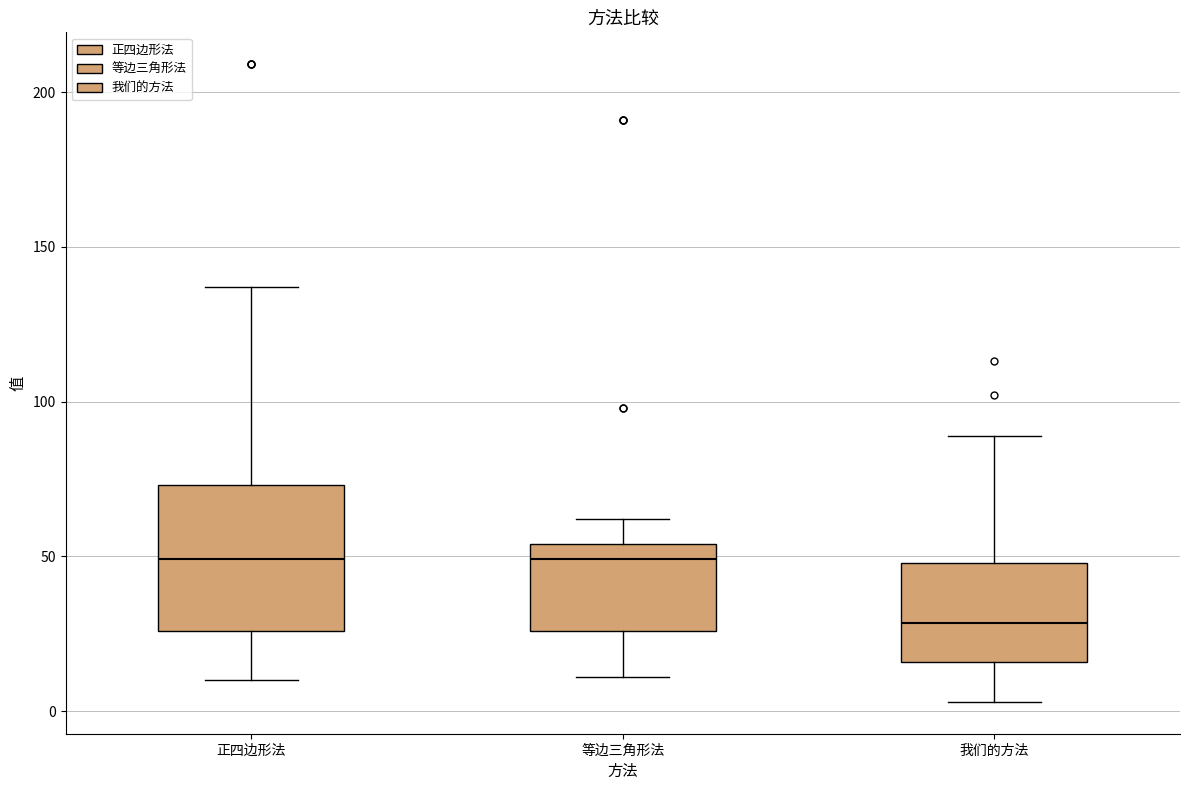

Reading left to right, read every box against the y-axis: the position of its median line, the range the box covers, and the ends of its whiskers. The values are not printed on the chart, so give them approximately, as read against the axis.

正四边形法: median 50, box 25 to 75, whiskers 10 to 135
等边三角形法: median 50, box 25 to 55, whiskers 10 to 60
我们的方法: median 30, box 15 to 50, whiskers 5 to 90